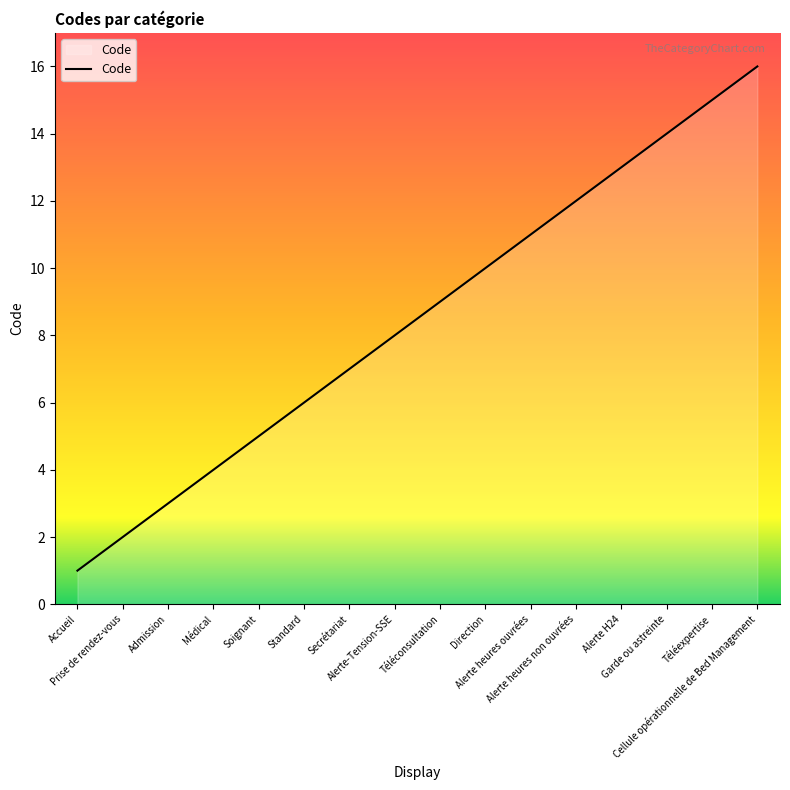

Does the chart have visible grid lines?

No